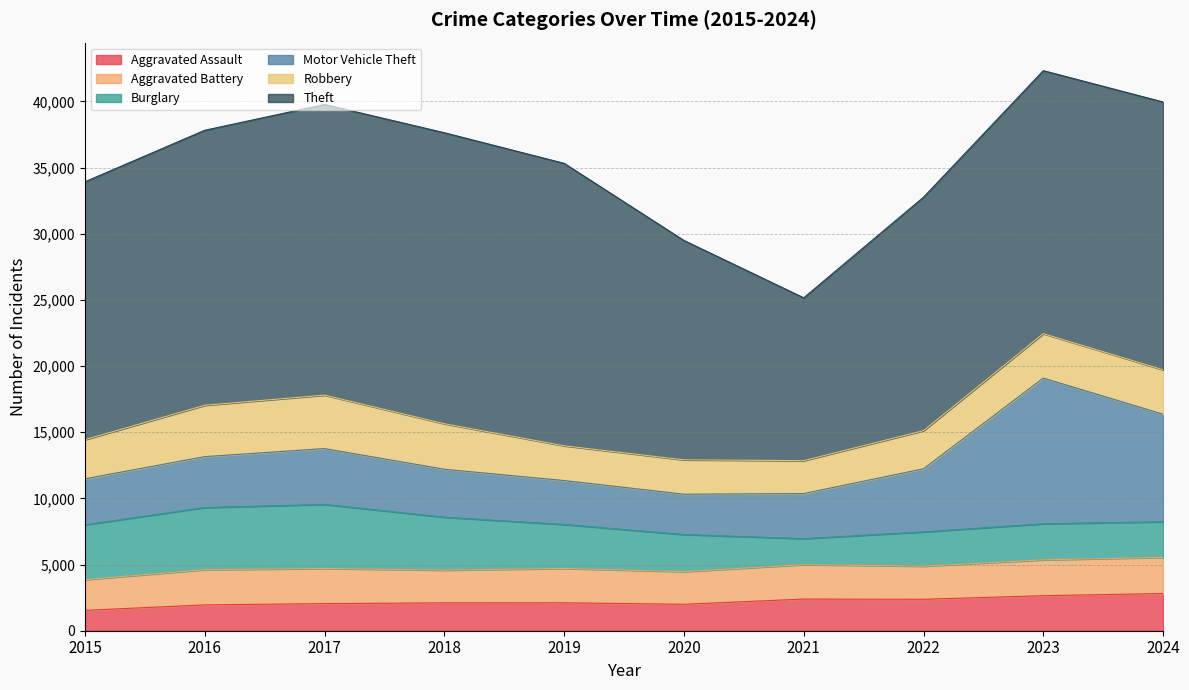

At which label does Burglary first exceed 3321?

2015